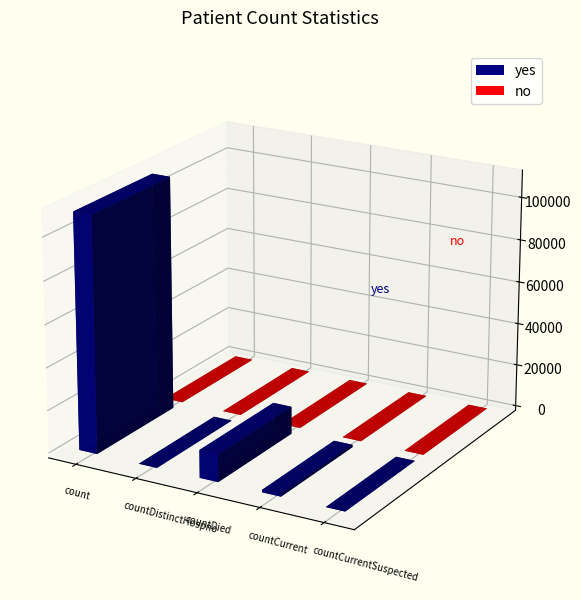

The value of yes at countCurrent is 1124. True or false?

True